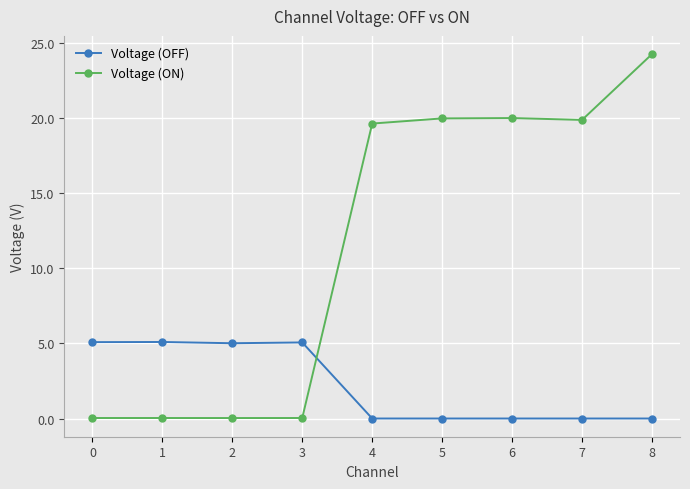

What is the average value of the Voltage (OFF) series?

2.2